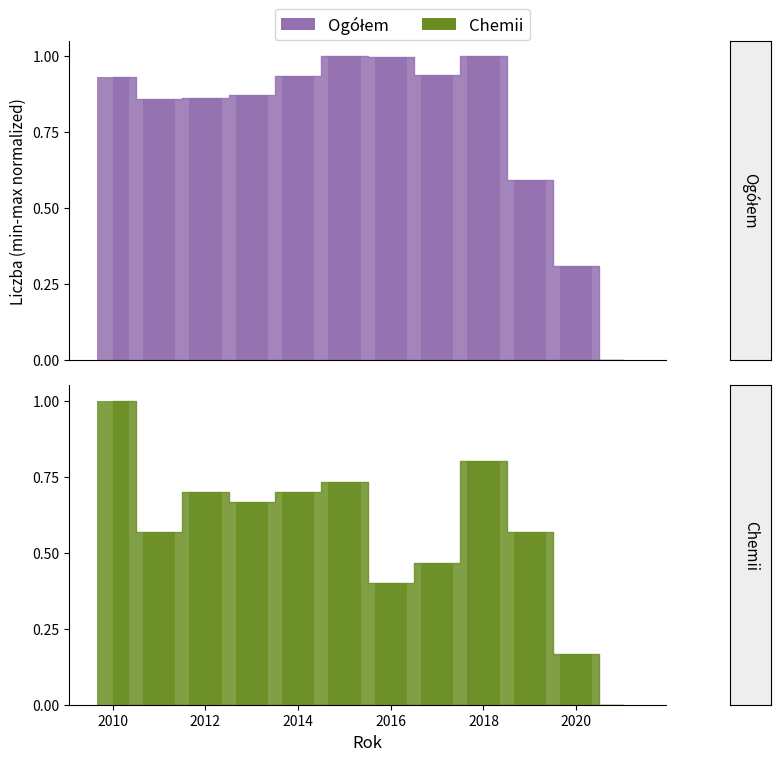

What is the label of the 3rd bar from the left?

2012